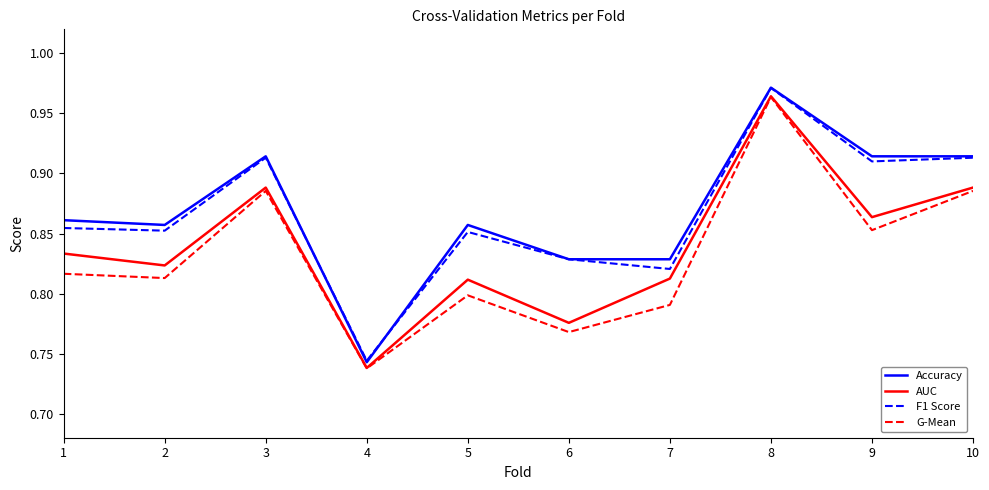

At which category does G-Mean reach its first local valley?

2